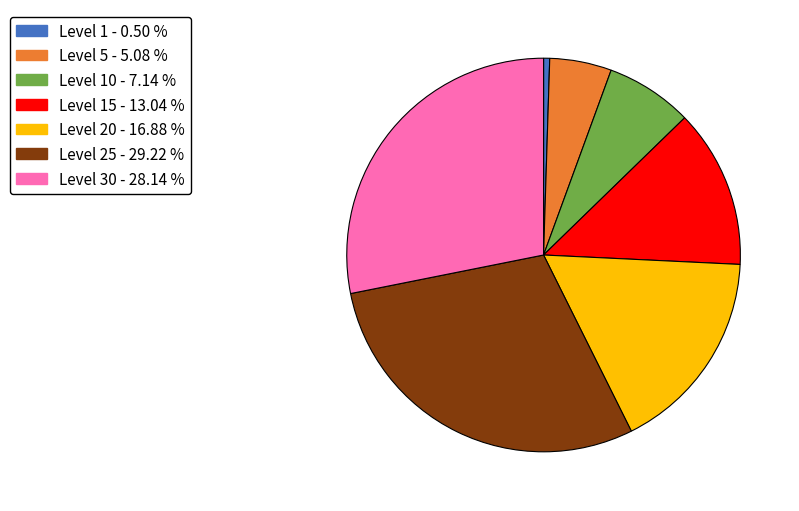

Is there a majority slice in this chart?

No